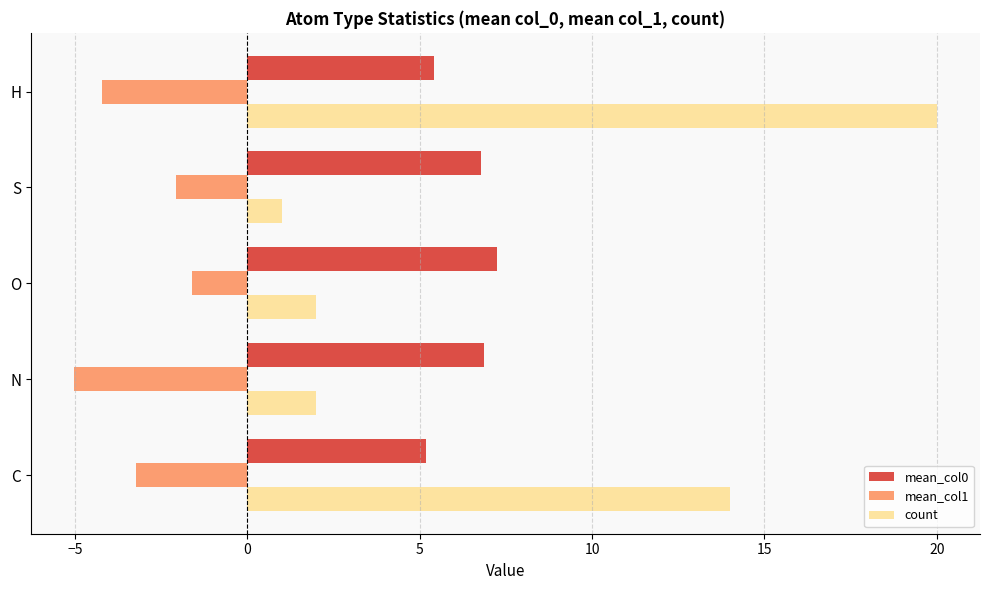

How many distinct data groups are displayed?

3